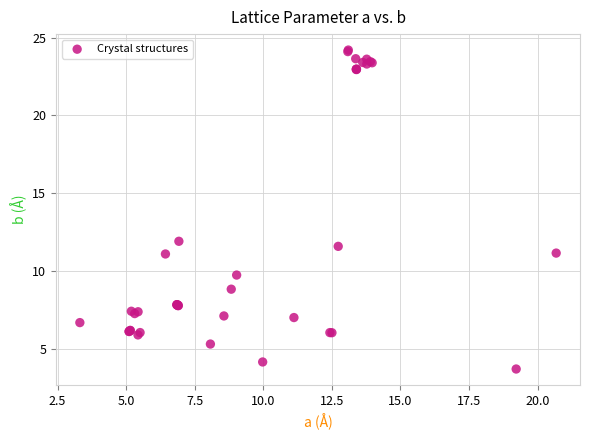

What Y value in the scatter plot is closest to 13?

11.9